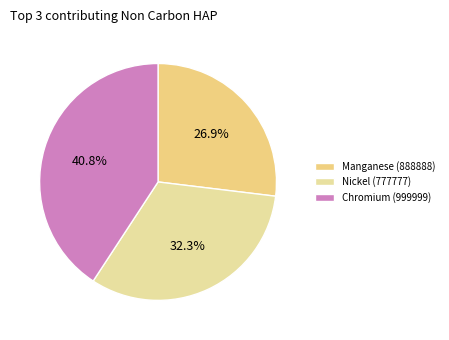

What is the largest slice in the pie chart?

Chromium (999999)